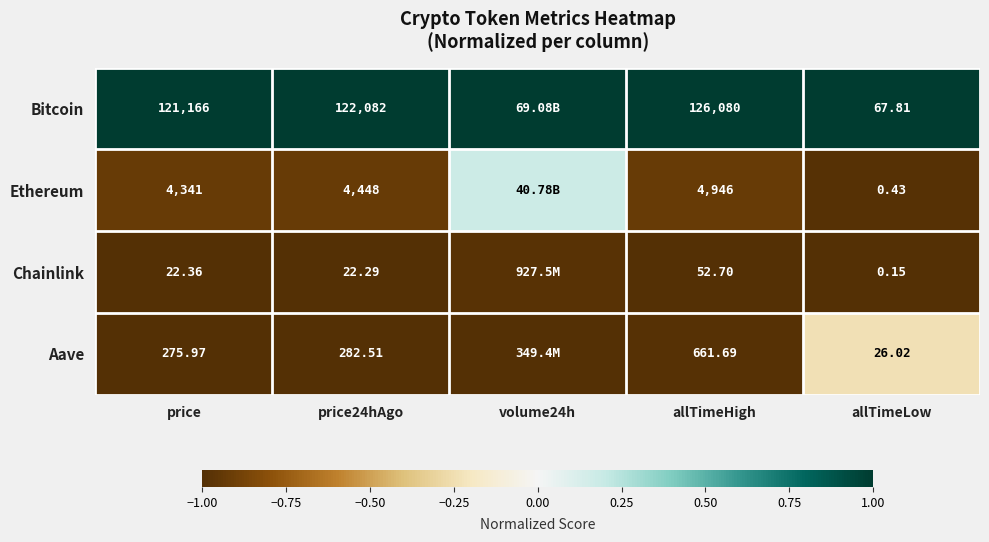

Is the value of Chainlink at allTimeLow greater than the value of Bitcoin at allTimeHigh?

No